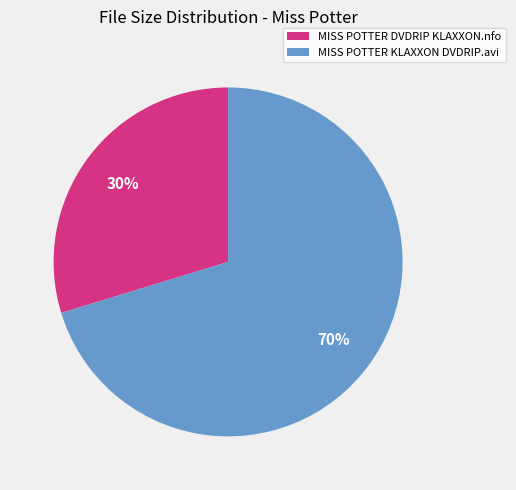

Is there a majority slice in this chart?

Yes